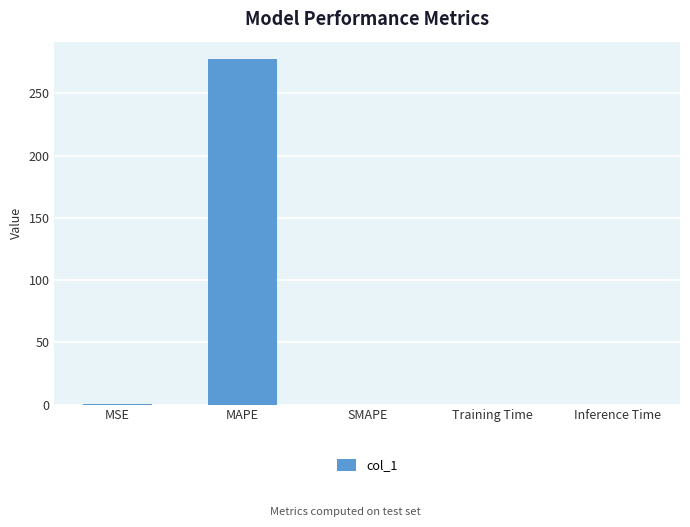

What is the maximum value shown in the chart?

277.7